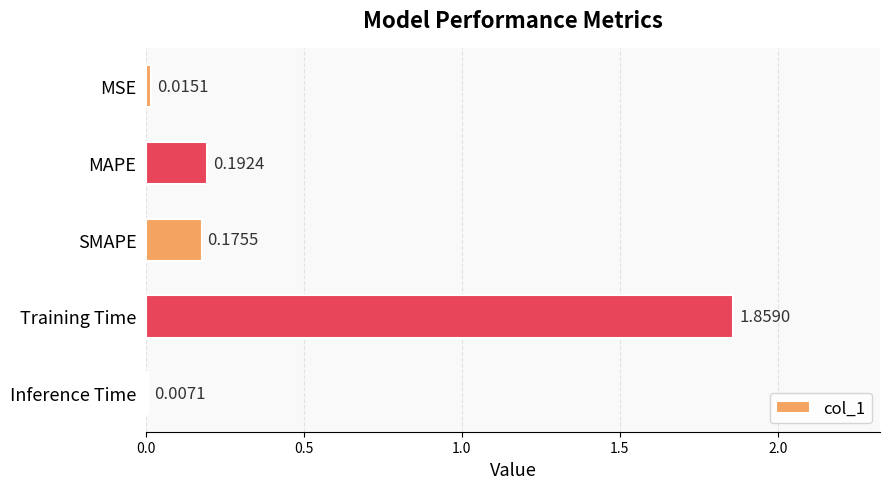

What is the label of the 5th bar from the bottom?

MSE